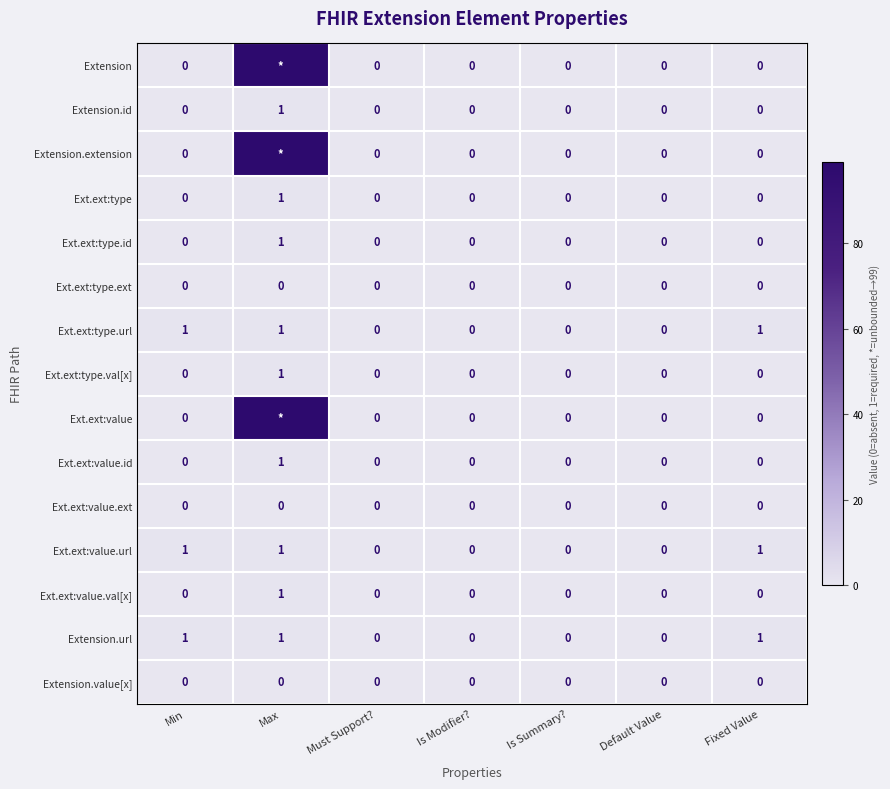

How many categories are shown in the chart?

7